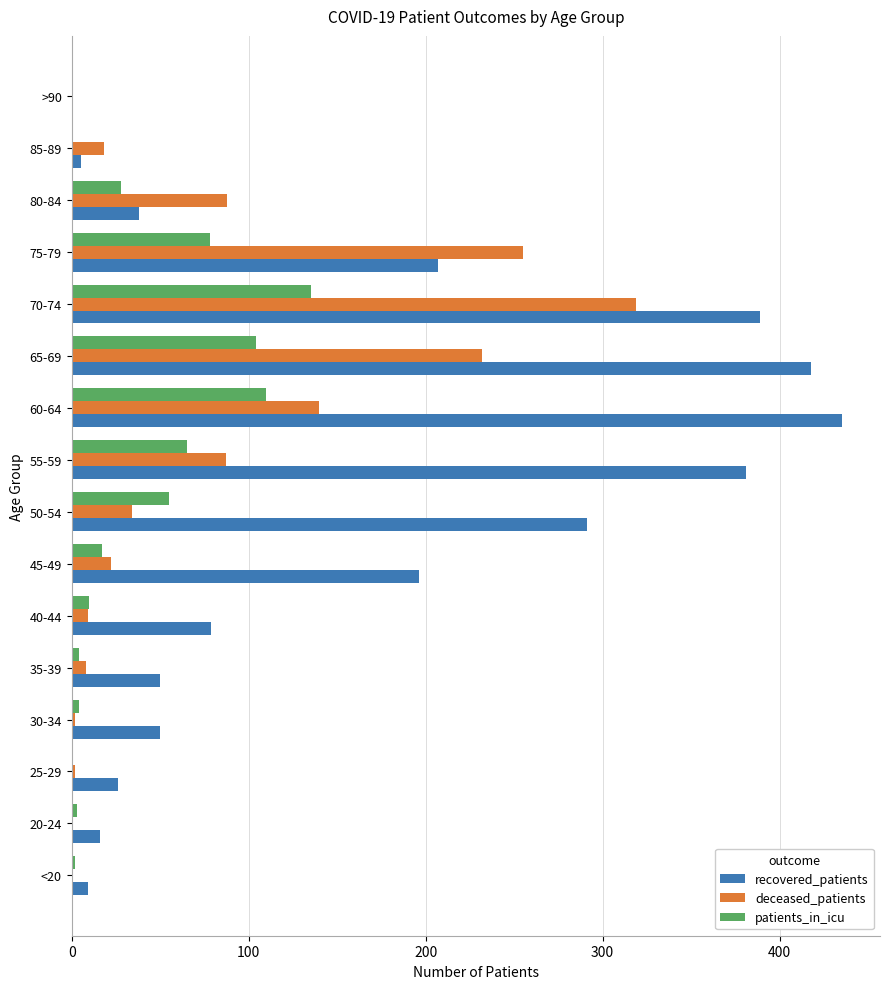

Is the value of recovered_patients at 40-44 greater than the value of deceased_patients at 75-79?

No